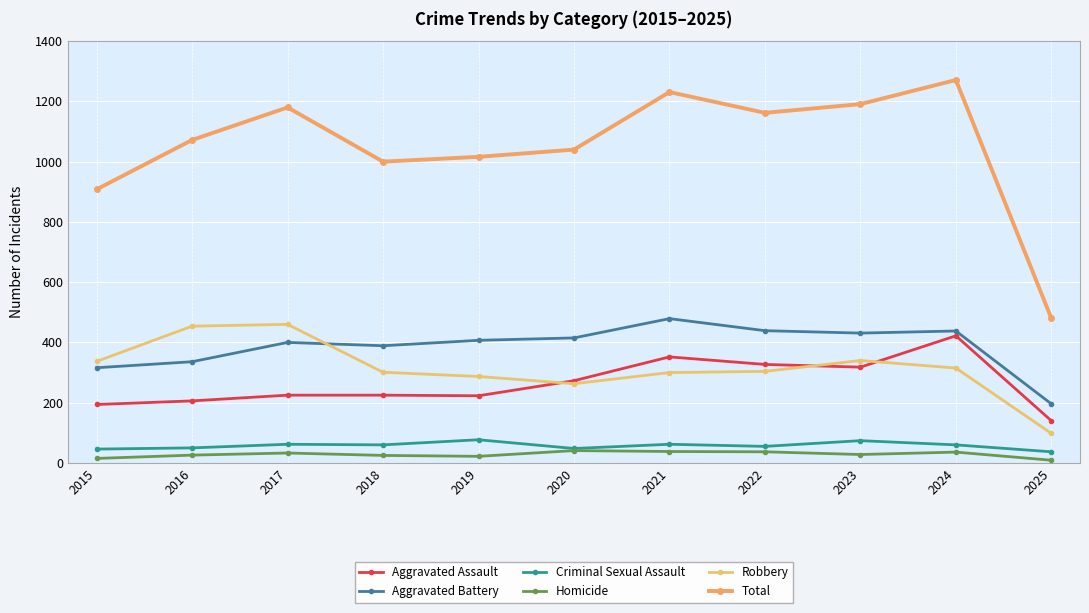

Does the chart have visible grid lines?

Yes